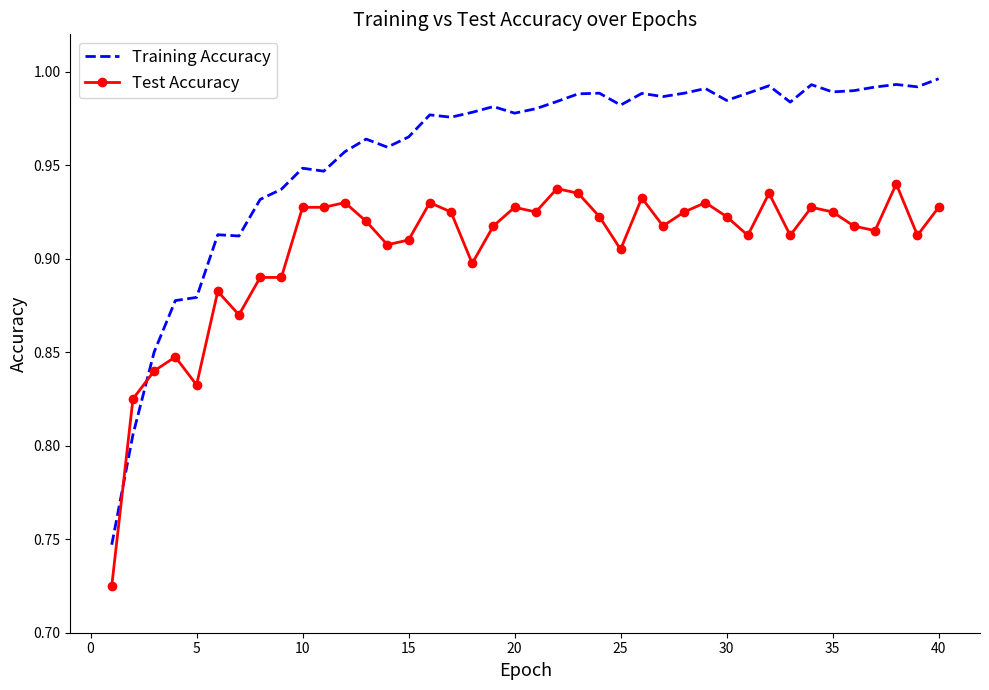

Which series ends up on top after the final intersection of Test Accuracy and Training Accuracy?

Training Accuracy